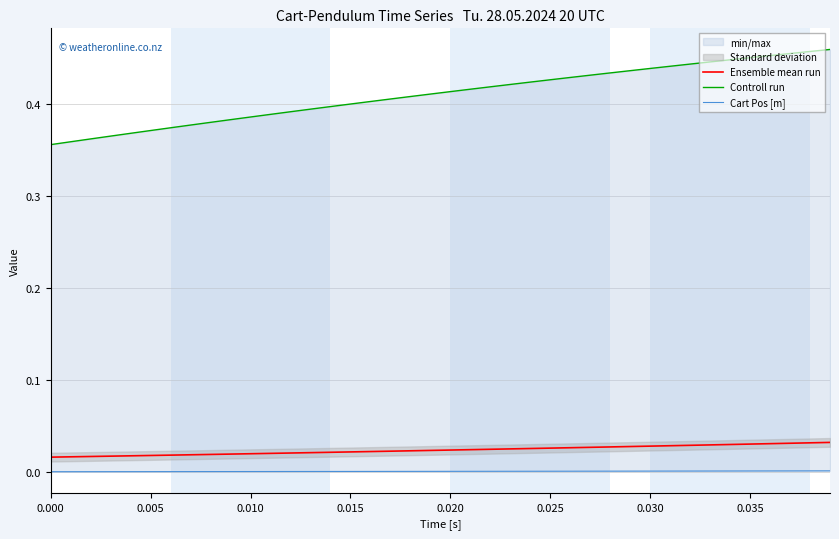

True or false: Cart Pos [m] and Controll run intersect in this chart.

False